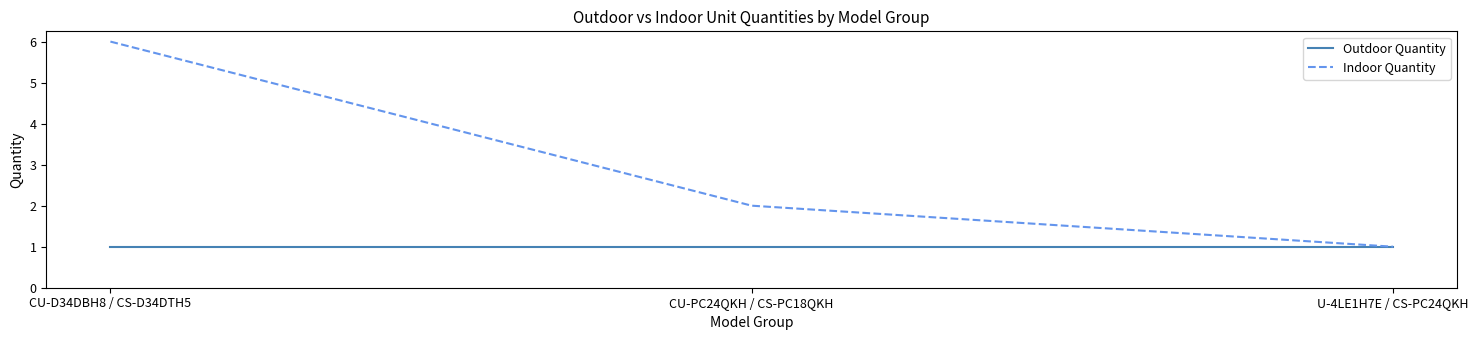

What is the difference between the highest and lowest values at CU-D34DBH8 / CS-D34DTH5?

5